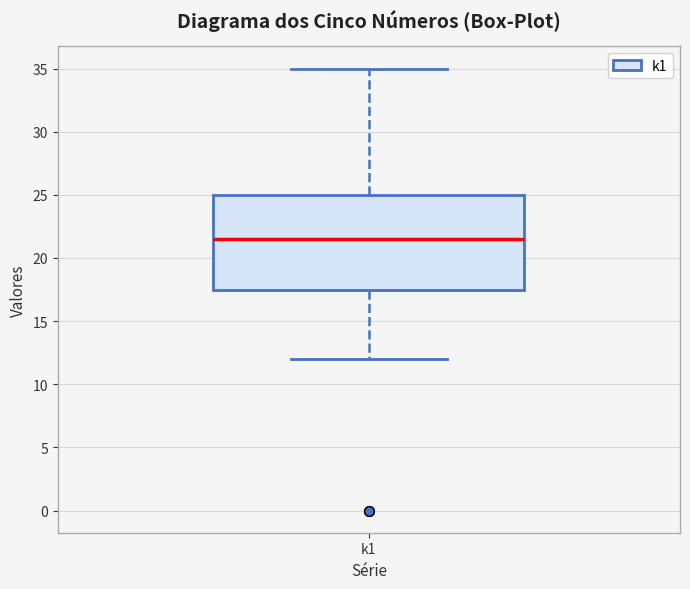

Where is the lower edge of the box for k1 on the y-axis? The values are not printed on the chart, so give them approximately, as read against the axis.

17.5